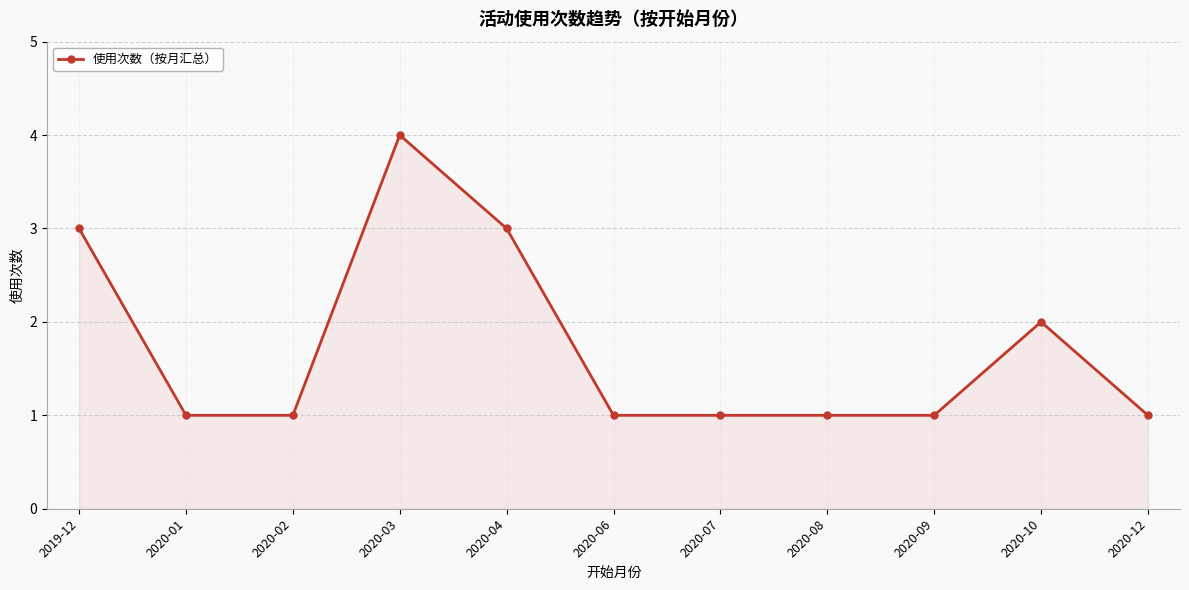

Which has a higher value, 2020-10 or 2020-03?

2020-03